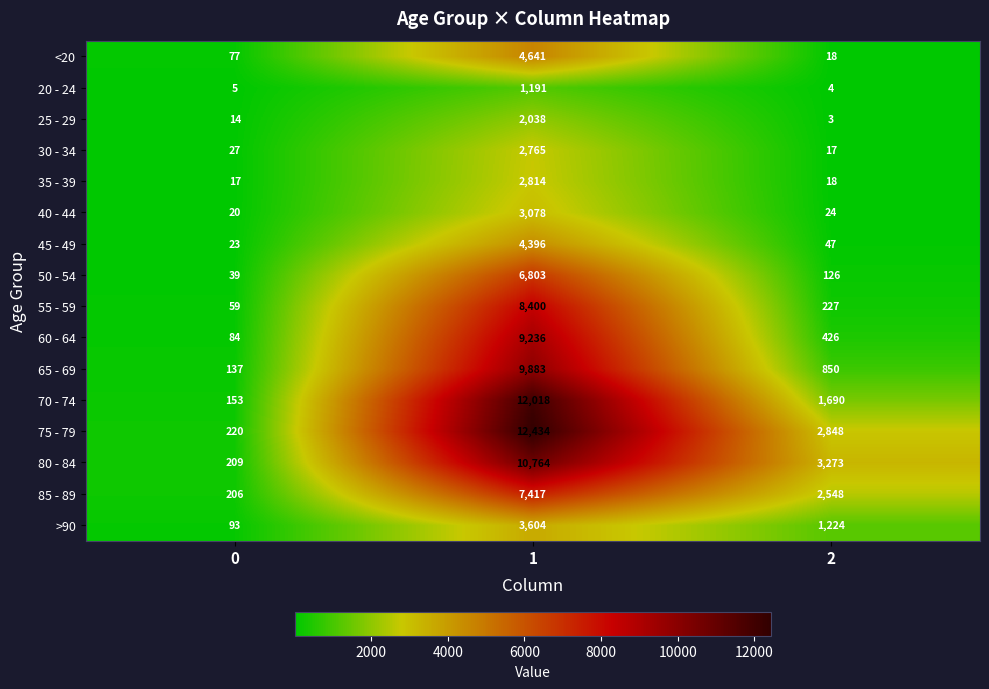

What is the smallest value displayed?

3